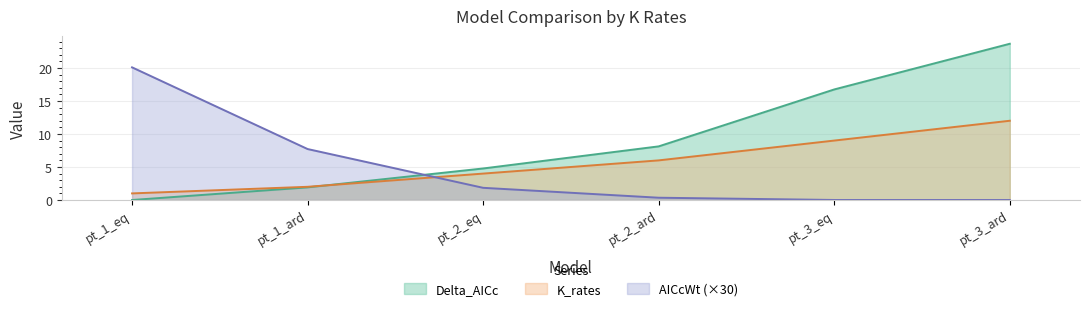

Reading left to right, what are all the values shown in this chart?

Delta_AICc: 0.0	1.9	4.8	8.1	16.7	23.7
AICcWt: 20.1	7.7	1.8	0.3	0.0	0.0
K_rates: 1.0	2.0	4.0	6.0	9.0	12.0